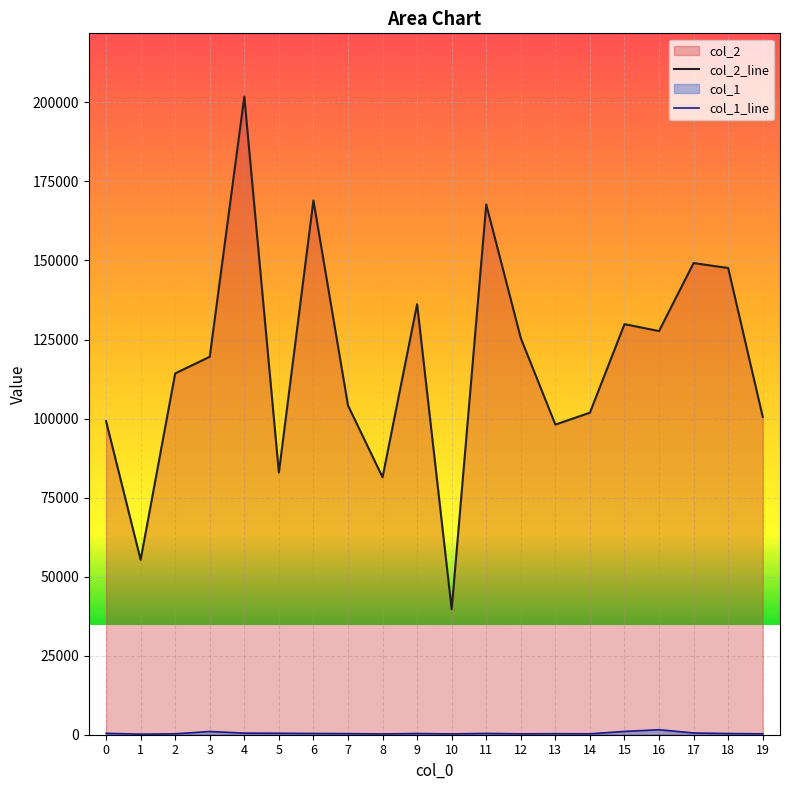

What is the difference between the maximum and minimum values in the col_1_line series?

1398